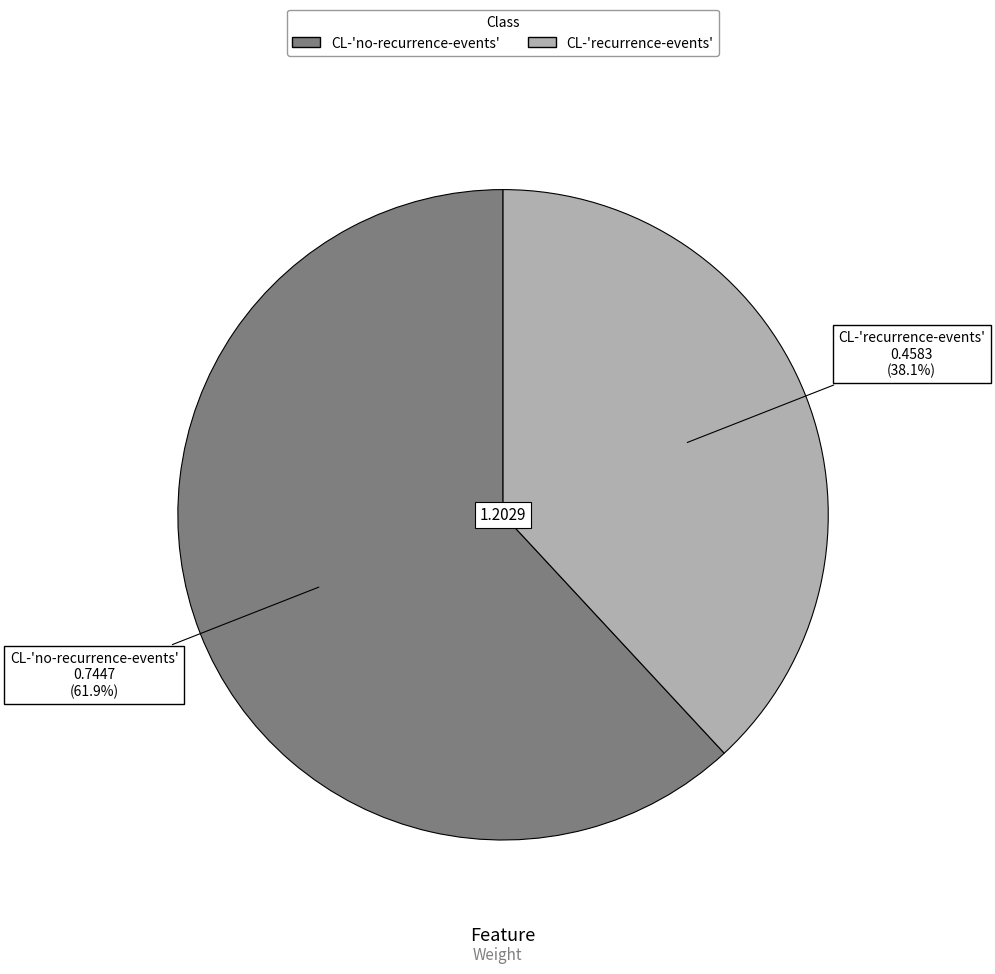

What percentage is the CL-'recurrence-events' slice, to the nearest percent?

38%